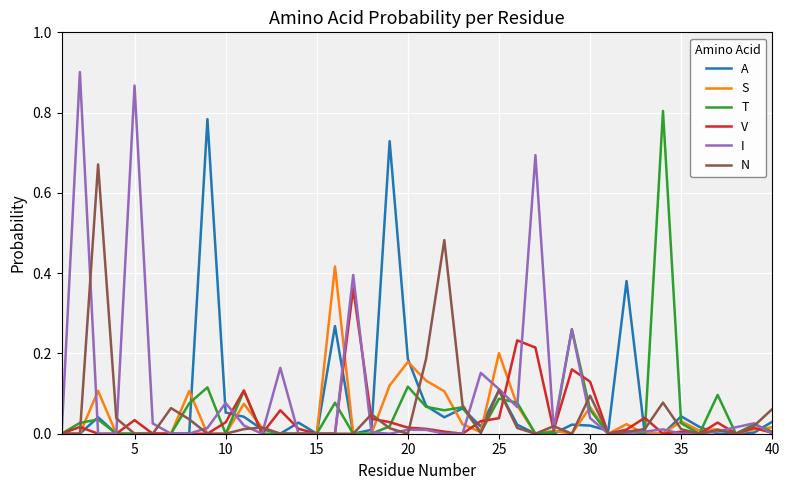

Which series has the widest spread of values?

I